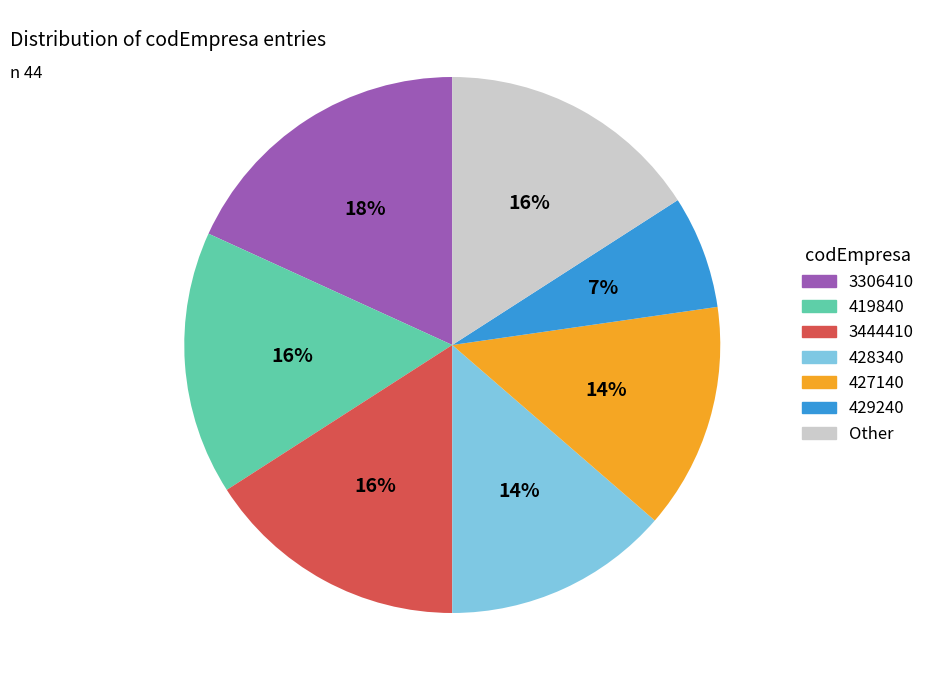

To the nearest percent, what is the difference between the largest and smallest slice percentages?

11%